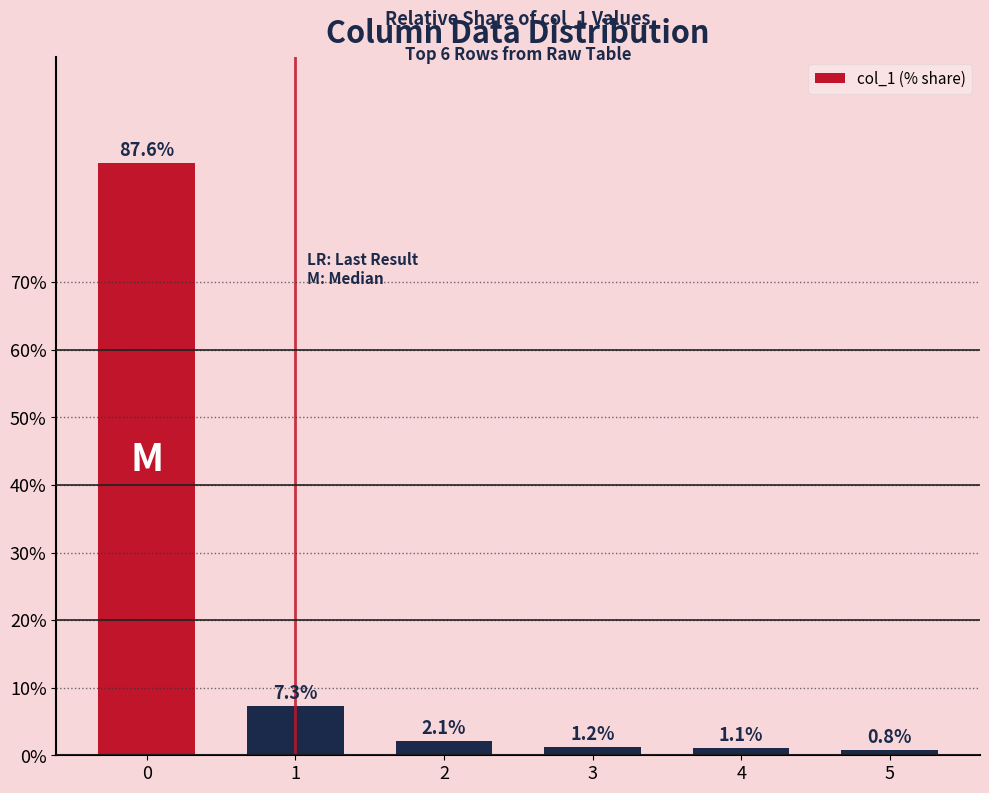

What is the sum of the values at 4 and 0?

88.7